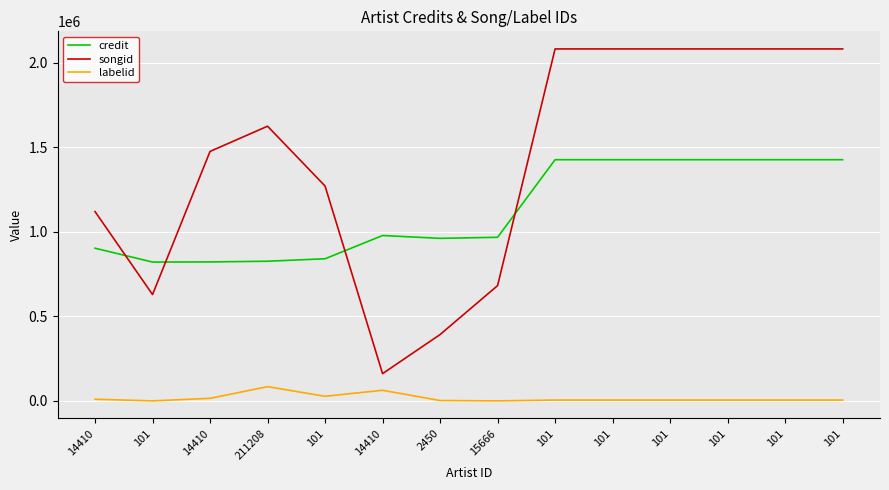

What are all the series names shown in the legend?

credit, songid, labelid